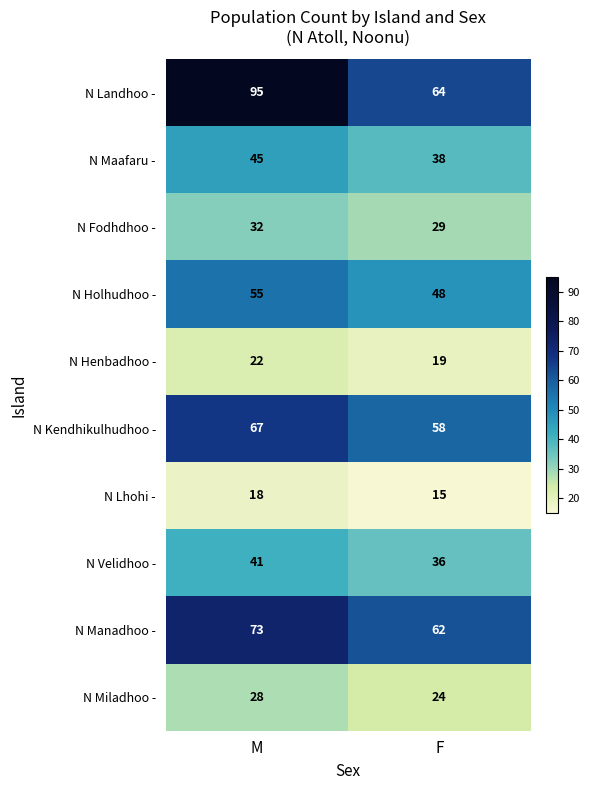

What is the maximum value shown in the chart?

95